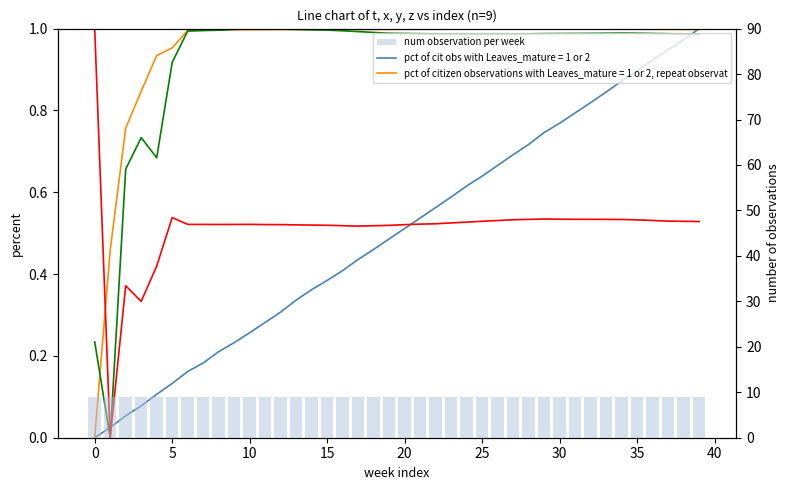

Reading right to left, list all the values displayed in this chart.

y series: 1.0	1.0	1.0	1.0	1.0	1.0	1.0	1.0	1.0	1.0	1.0	1.0	1.0	1.0	1.0	1.0	1.0	1.0	1.0	1.0	1.0	1.0	1.0	1.0	1.0	1.0	1.0	1.0	1.0	1.0	1.0	1.0	1.0	1.0	0.9	0.7	0.7	0.7	0.0	0.2
z series: 0.5	0.5	0.5	0.5	0.5	0.5	0.5	0.5	0.5	0.5	0.5	0.5	0.5	0.5	0.5	0.5	0.5	0.5	0.5	0.5	0.5	0.5	0.5	0.5	0.5	0.5	0.5	0.5	0.5	0.5	0.5	0.5	0.5	0.5	0.5	0.4	0.3	0.4	0.0	1.0
num observation per week: 9.0	9.0	9.0	9.0	9.0	9.0	9.0	9.0	9.0	9.0	9.0	9.0	9.0	9.0	9.0	9.0	9.0	9.0	9.0	9.0	9.0	9.0	9.0	9.0	9.0	9.0	9.0	9.0	9.0	9.0	9.0	9.0	9.0	9.0	9.0	9.0	9.0	9.0	9.0	9.0